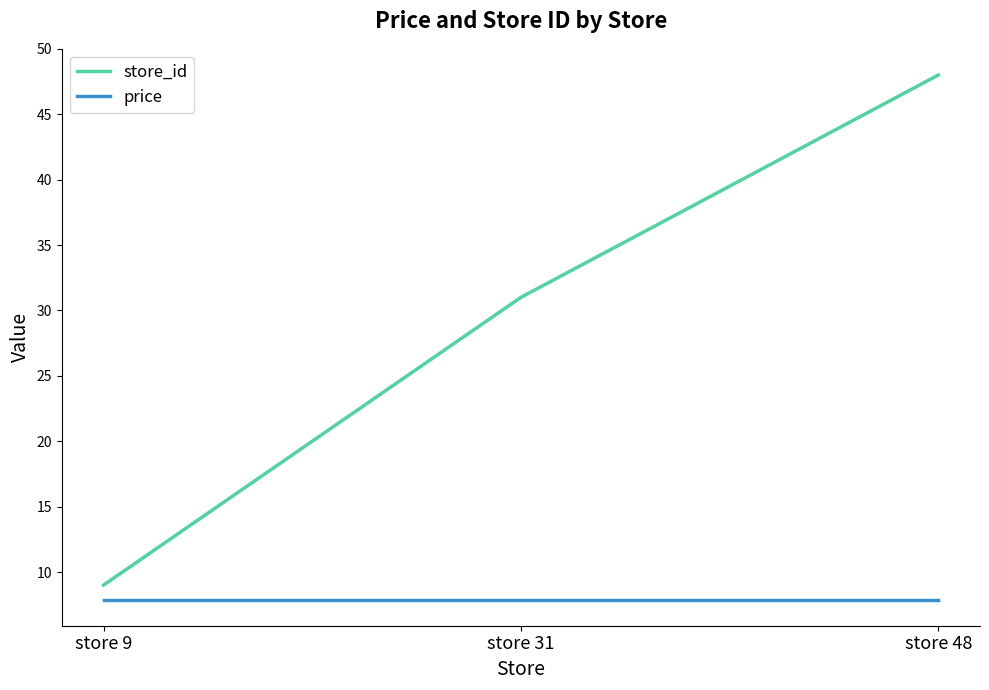

The store_id series shows 9.0 at store 9. True or false?

True